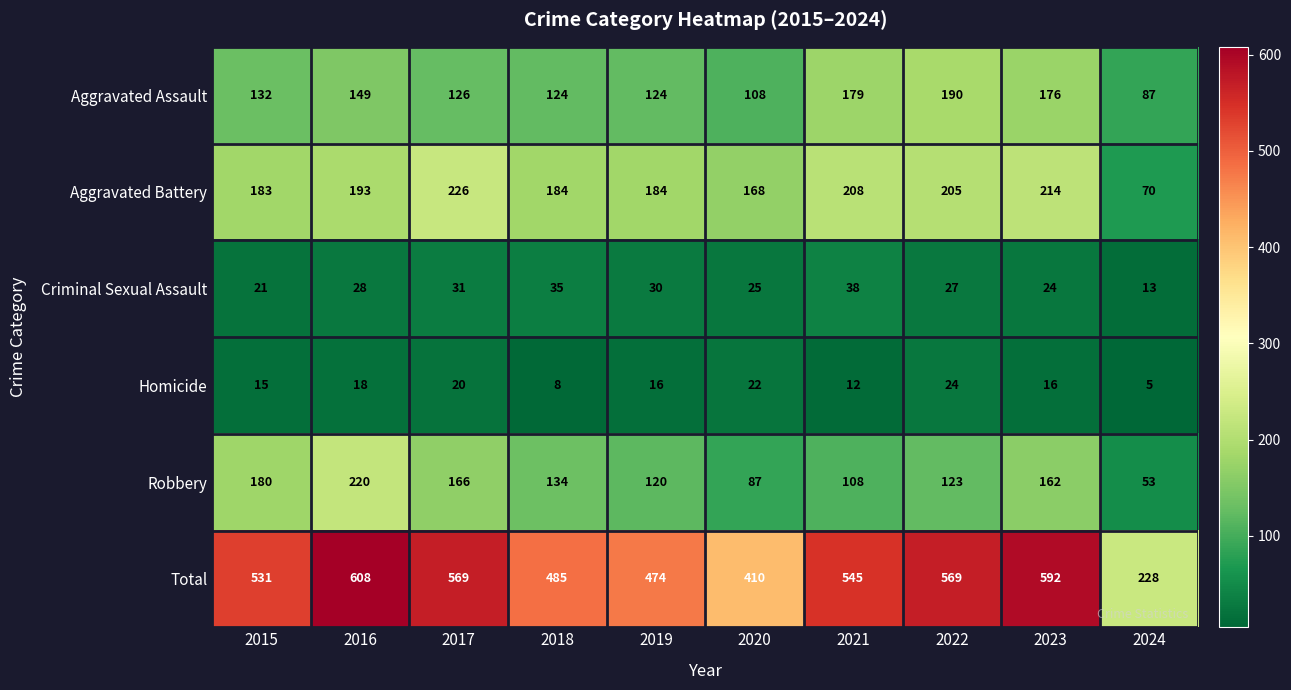

What is the spread (max minus min) of values at 2019?

458